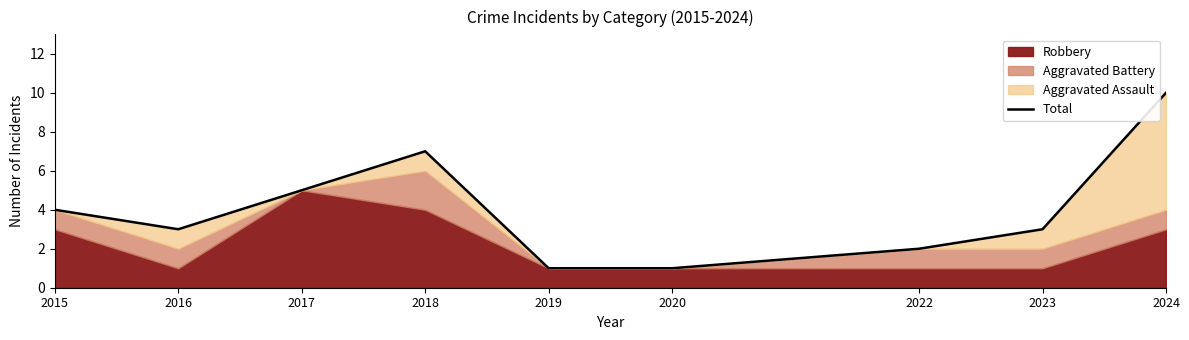

Approximately how many times larger is the value at 2020 compared to 2015?

0.2